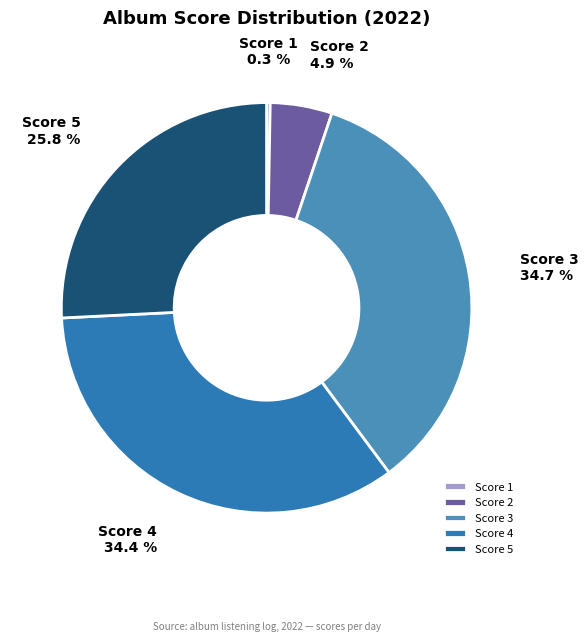

Is there any slice that represents more than half of the pie?

No